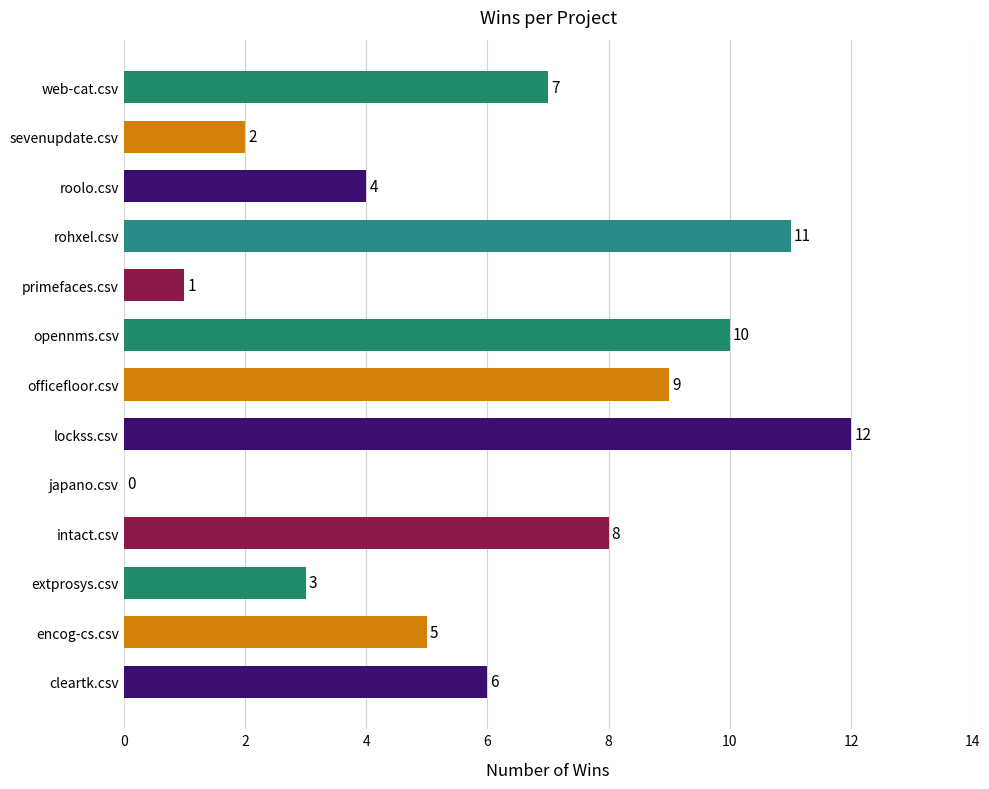

How many values are above zero?

12